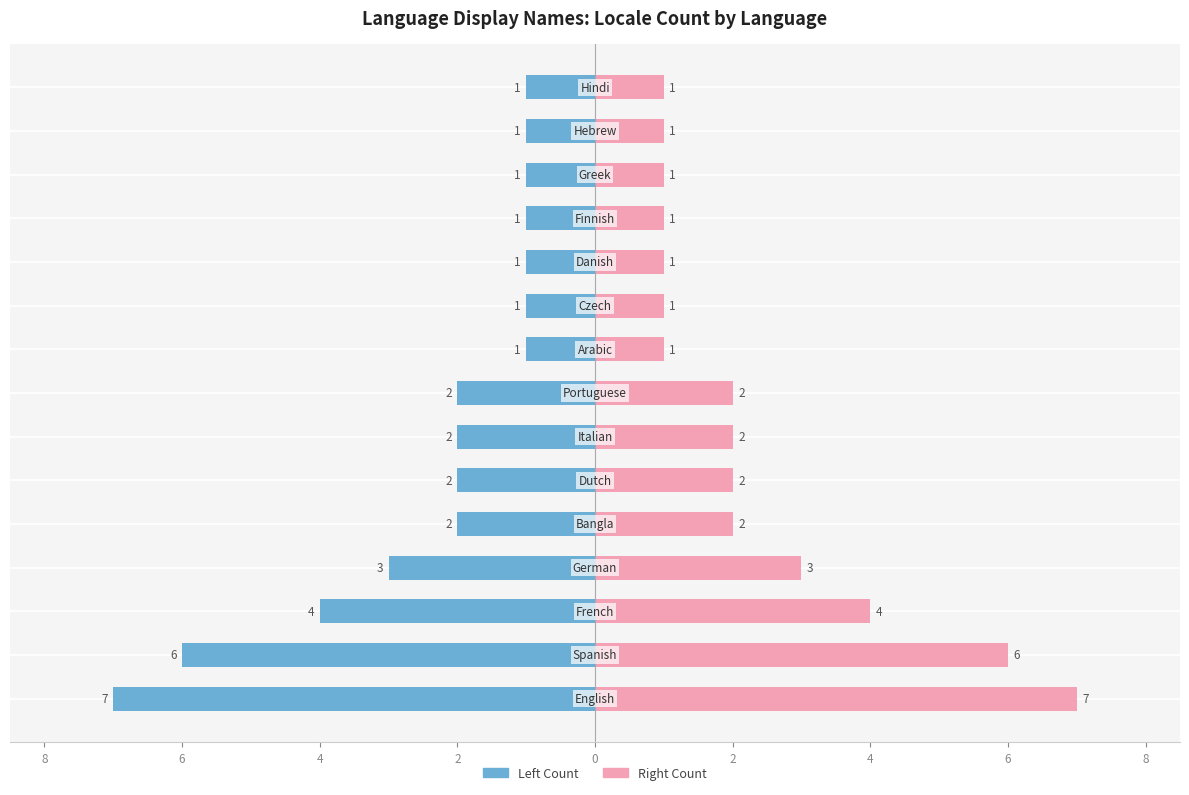

At how many categories does at least one series exceed -5?

15